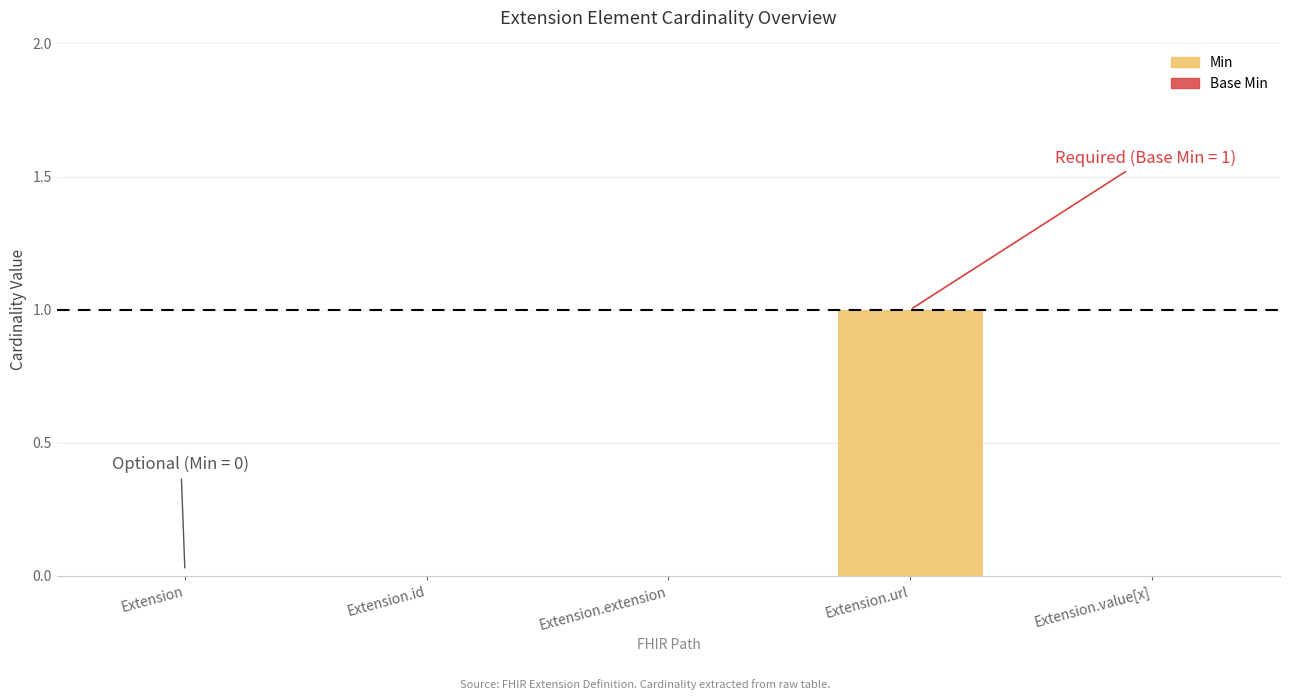

The value at Extension is 0. True or false?

True